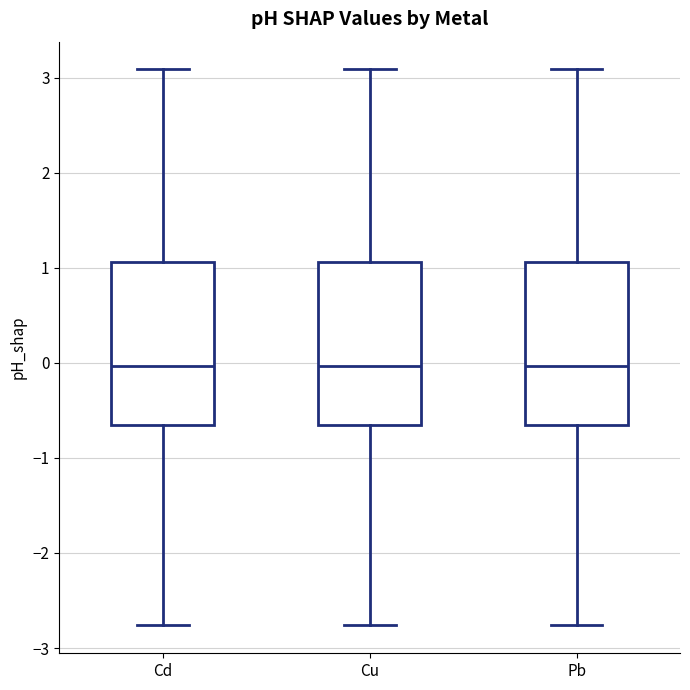

Reading left to right, transcribe this box plot: for each box, give where its median line is, the range the box spans, and where its two whiskers end, as read against the y-axis. The values are not printed on the chart, so give them approximately, as read against the axis.

Cd: median 0.0, box -0.7 to 1.1, whiskers -2.8 to 3.1
Cu: median 0.0, box -0.7 to 1.1, whiskers -2.8 to 3.1
Pb: median 0.0, box -0.7 to 1.1, whiskers -2.8 to 3.1